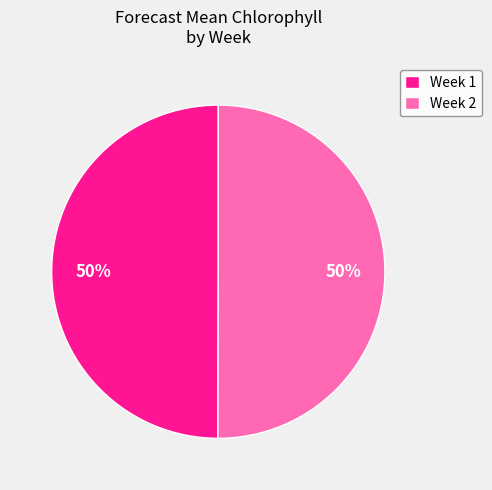

Count the number of slices in the pie.

2